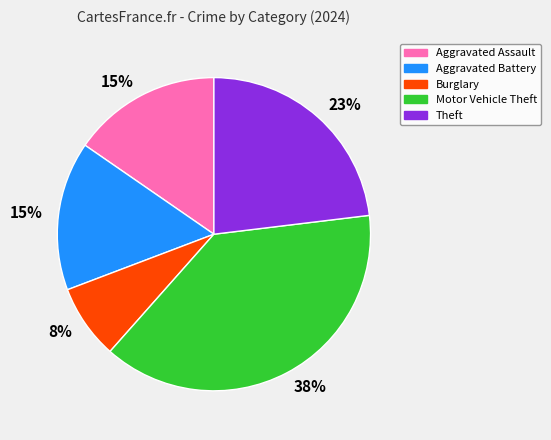

The Burglary slice represents 8% of the pie. True or false?

True